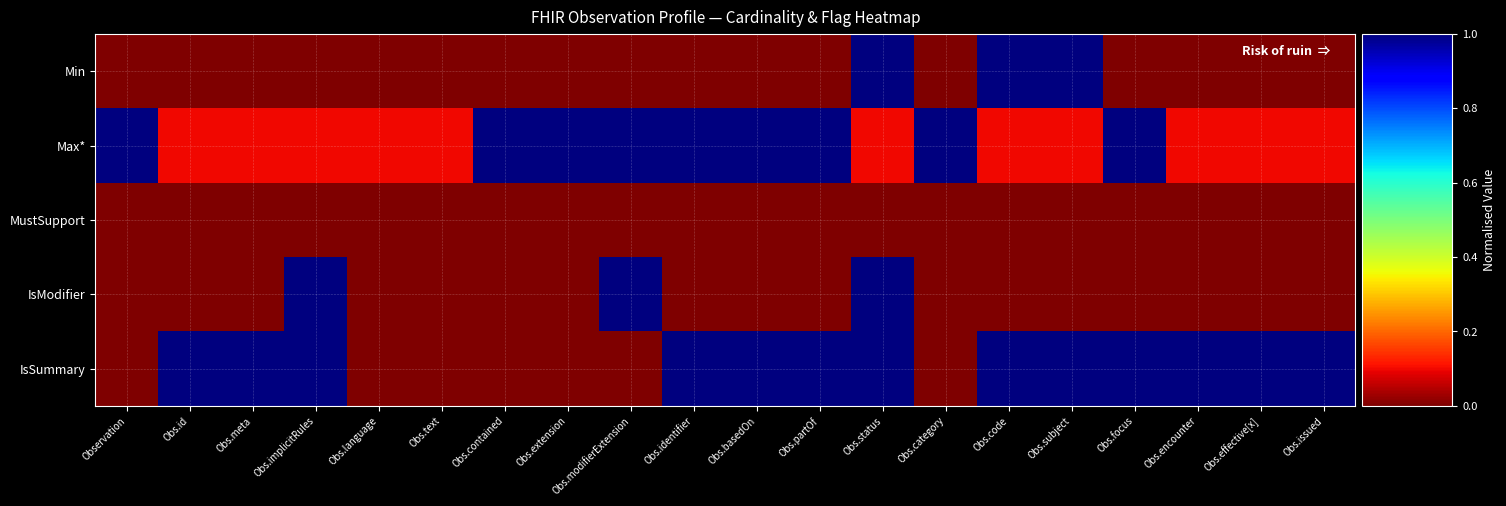

Which has a higher value, Obs.code or Obs.id?

Obs.code